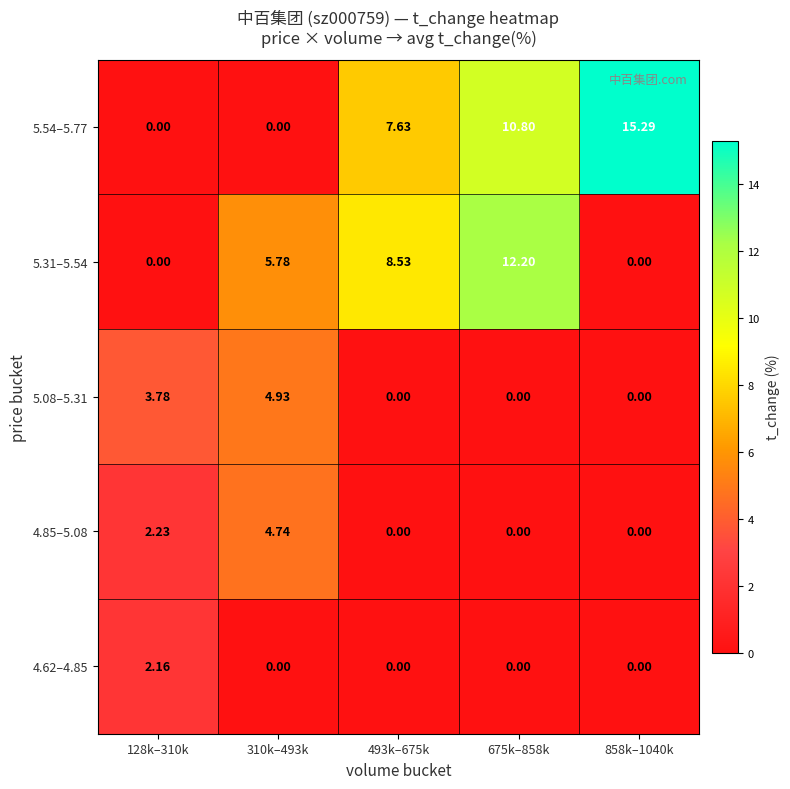

Is the value of 5.31–5.54 at 675k–858k greater than the value of 5.08–5.31 at 493k–675k?

Yes